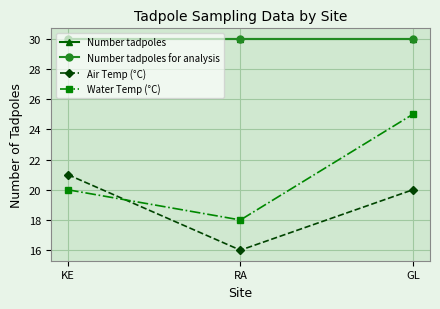

Does the chart have visible grid lines?

Yes